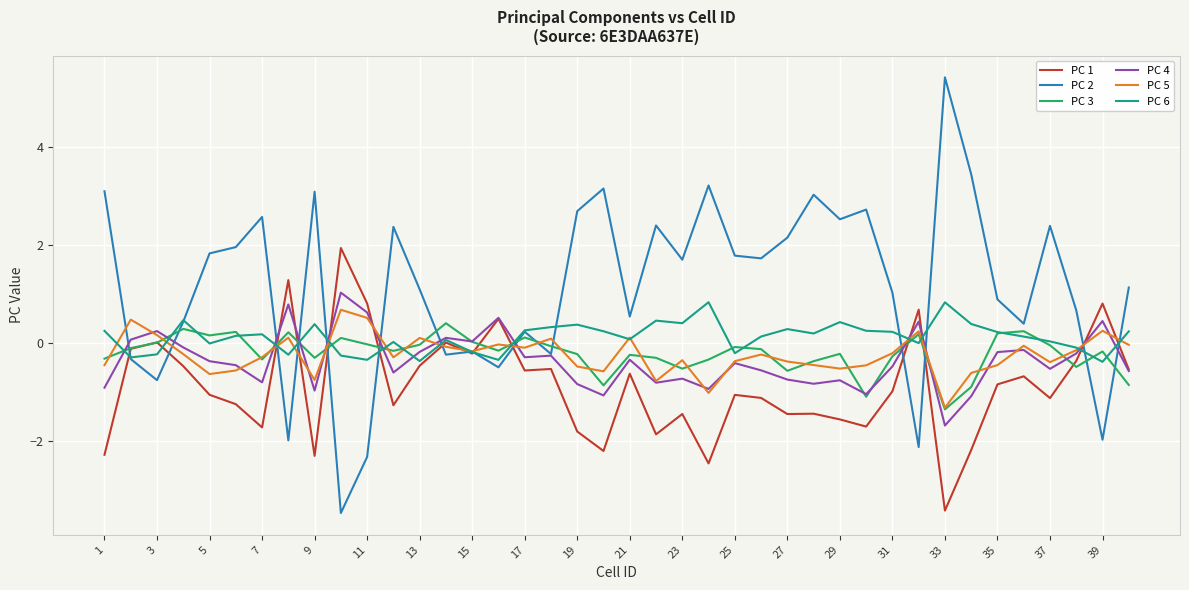

What is the maximum value for PC 3?

0.4